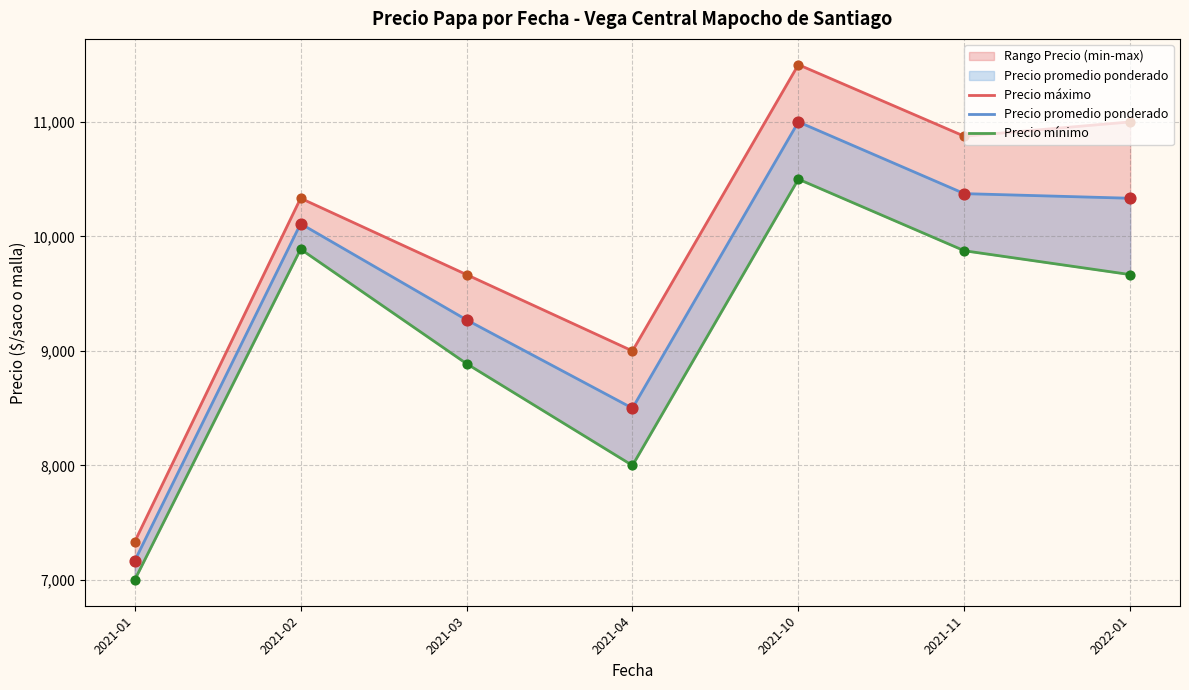

Which series reaches the minimum Y coordinate?

Precio mínimo